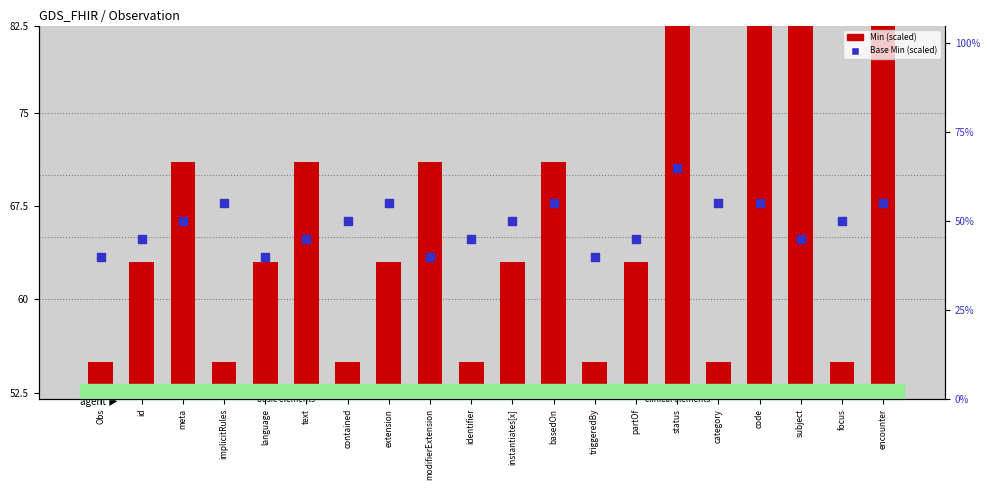

What are all the series names shown in the legend?

Min, Base Min